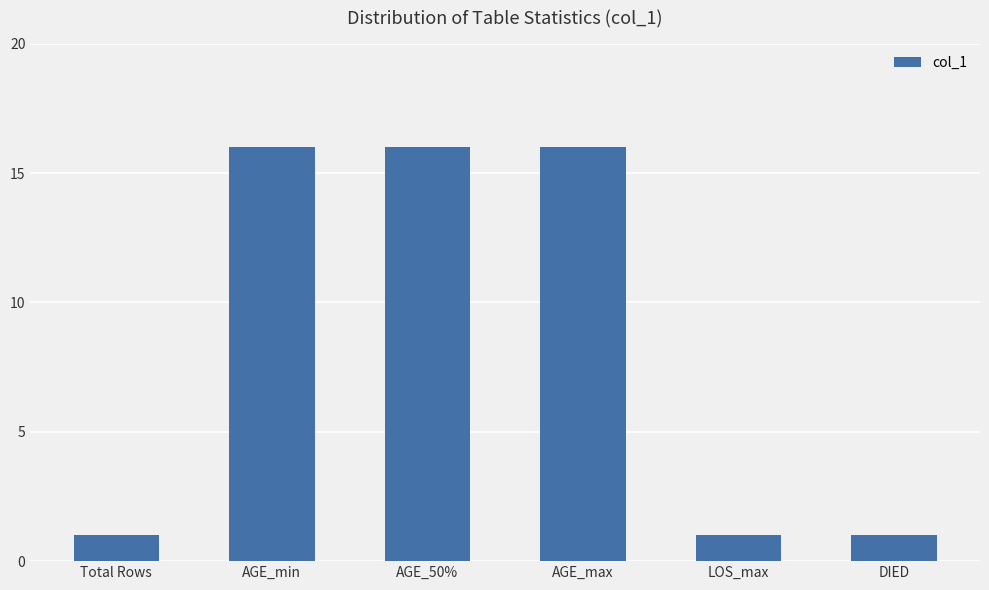

Does the chart contain any negative values?

No